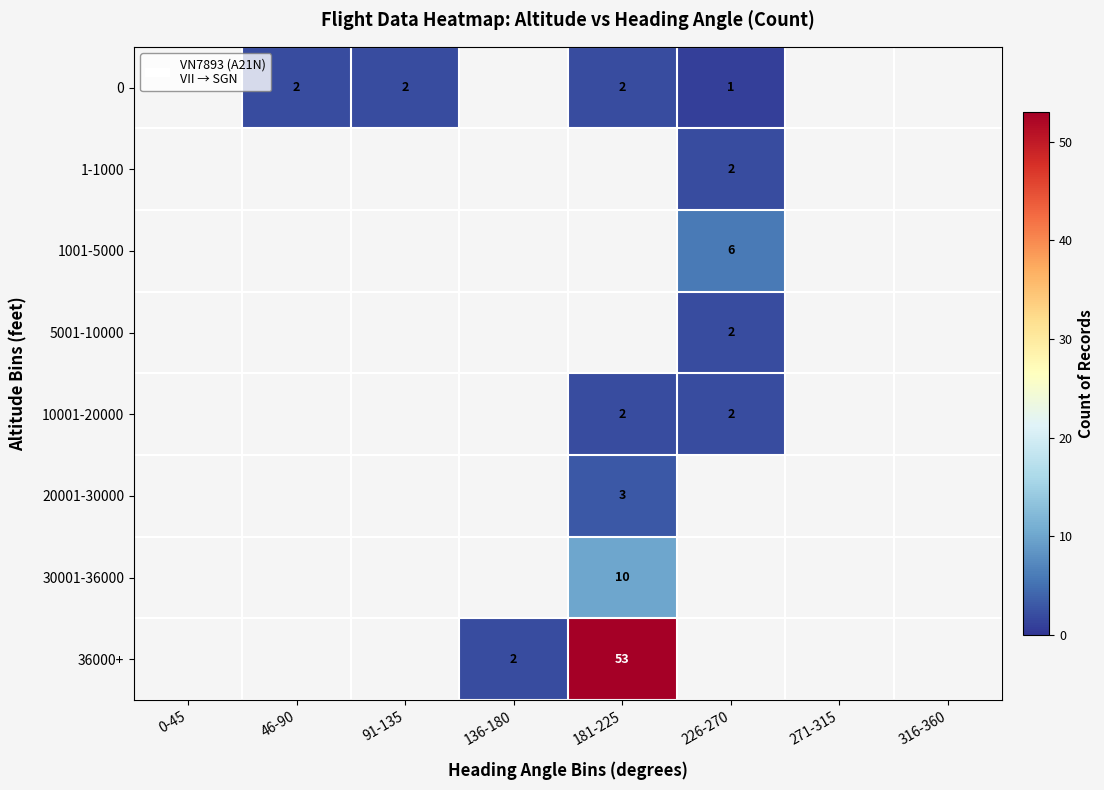

The value of 0 at 46-90 is 1. True or false?

False